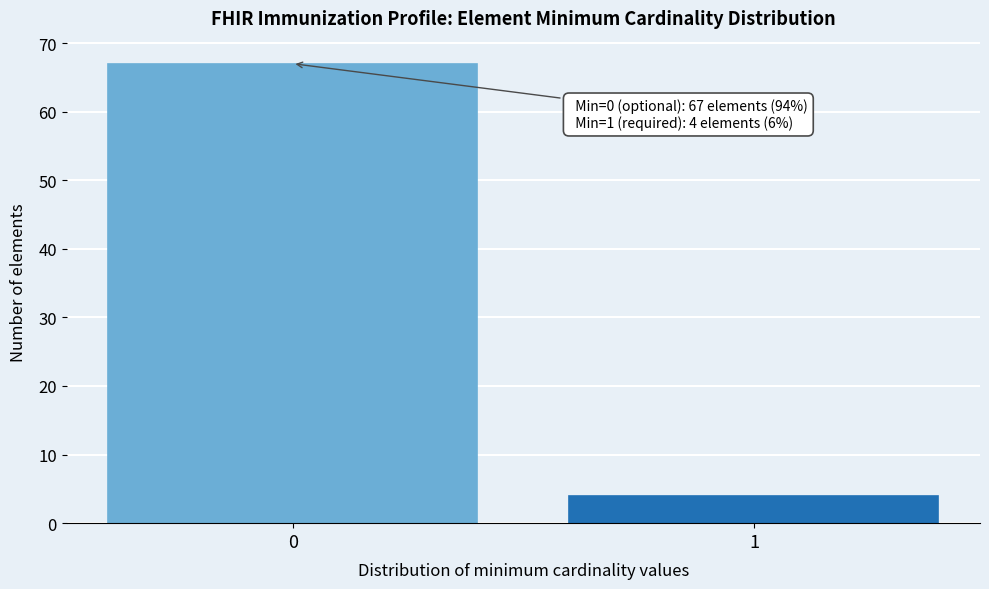

Reading right to left, list all the values displayed in this chart.

4	67